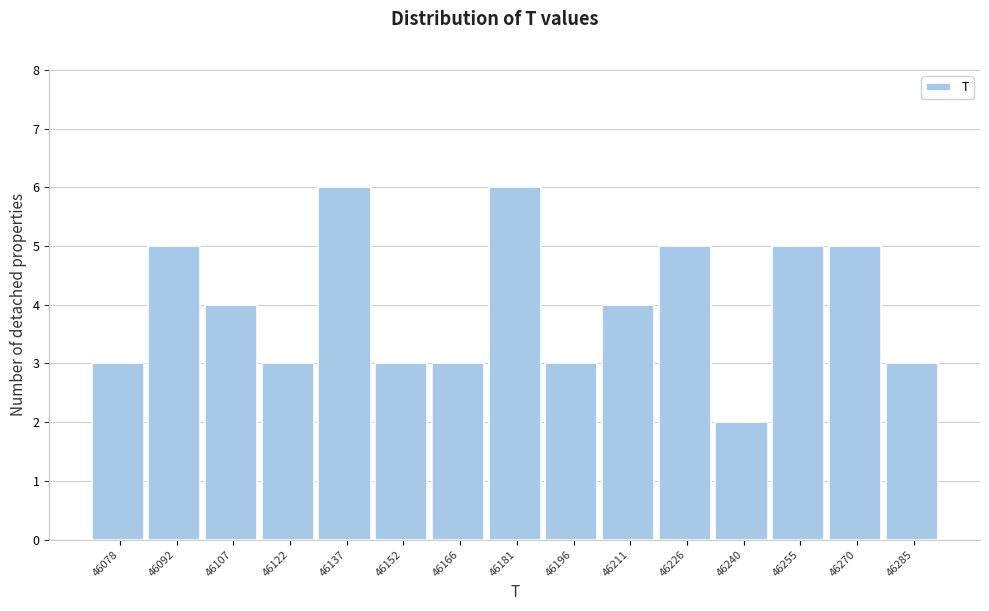

Reading left to right, list all the values displayed in this chart.

3	5	4	3	6	3	3	6	3	4	5	2	5	5	3